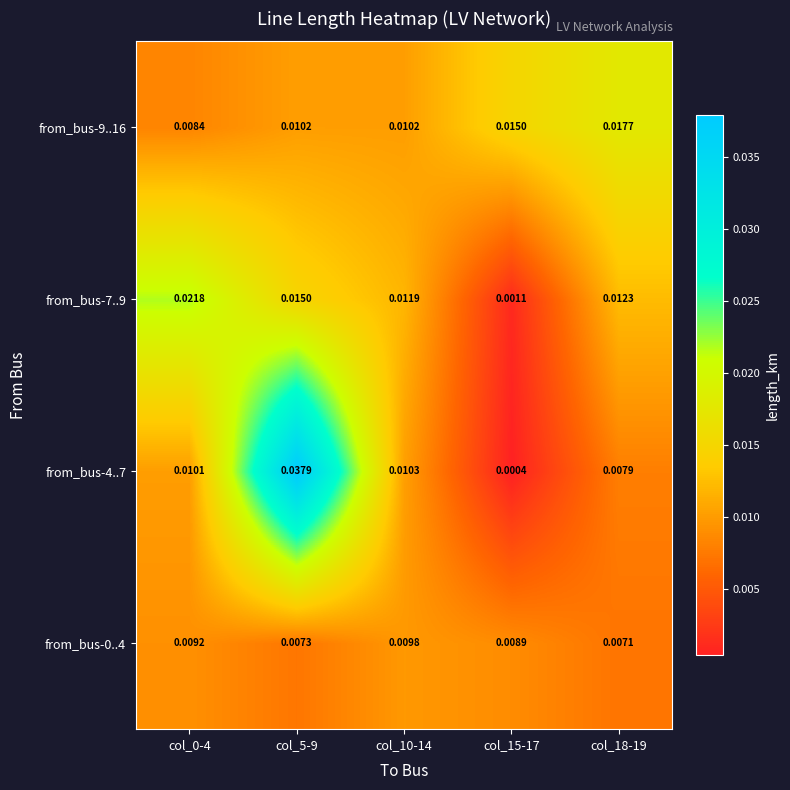

Which series has the largest total across all categories?

from_bus-4..7